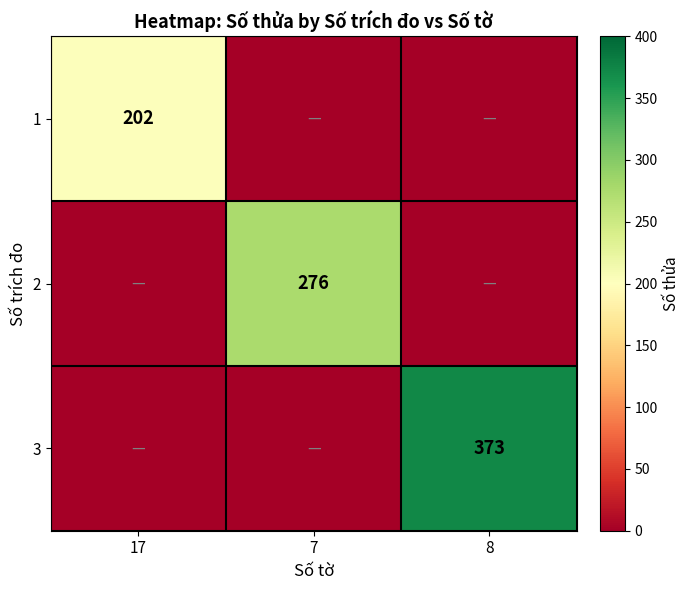

True or false: 3 has a value of 88 at 8.

False